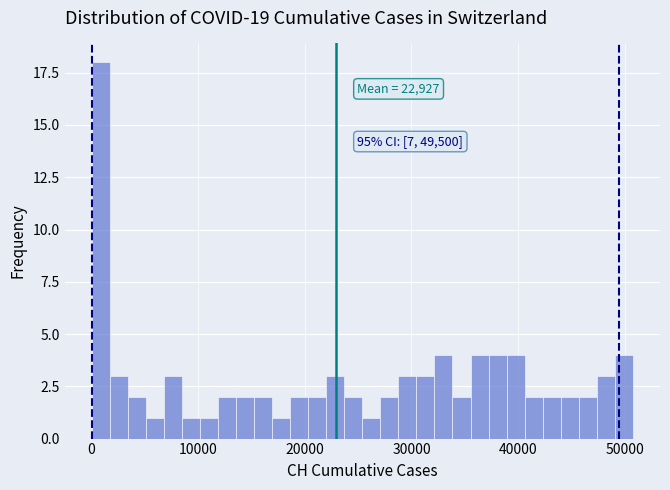

Around what value on the x-axis is the tallest bar? Give the approximate position of its centre, as read against the axis.

1000